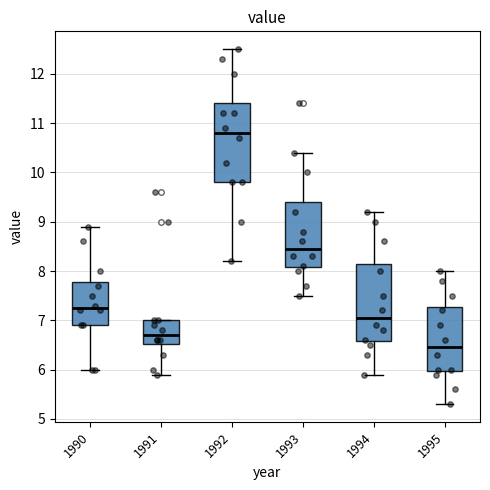

Where is the lower edge of the box at x = 1994 on the y-axis? The values are not printed on the chart, so give them approximately, as read against the axis.

6.6